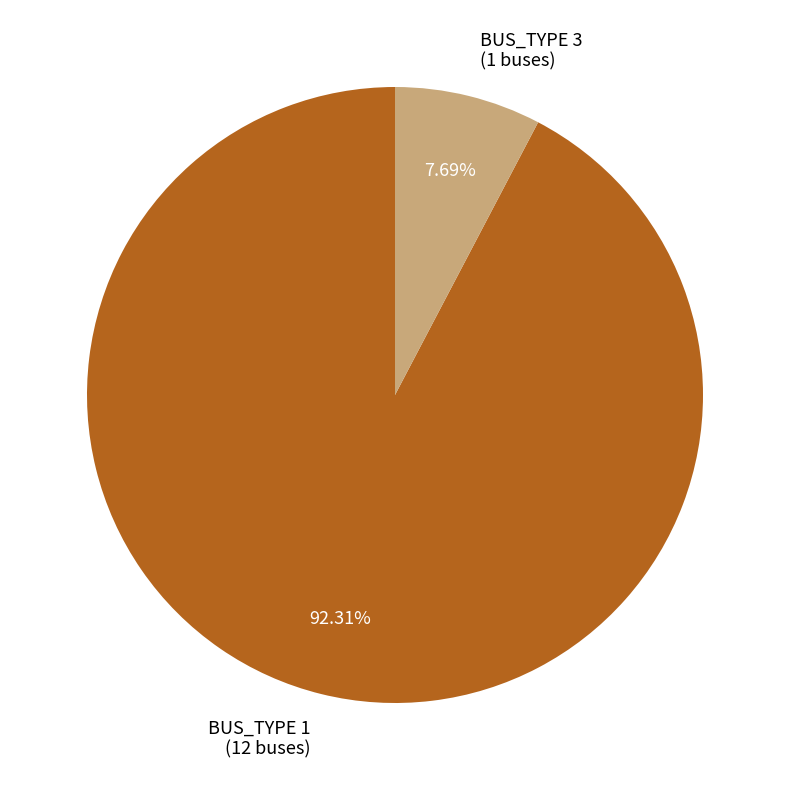

How many slices are in this pie chart?

2